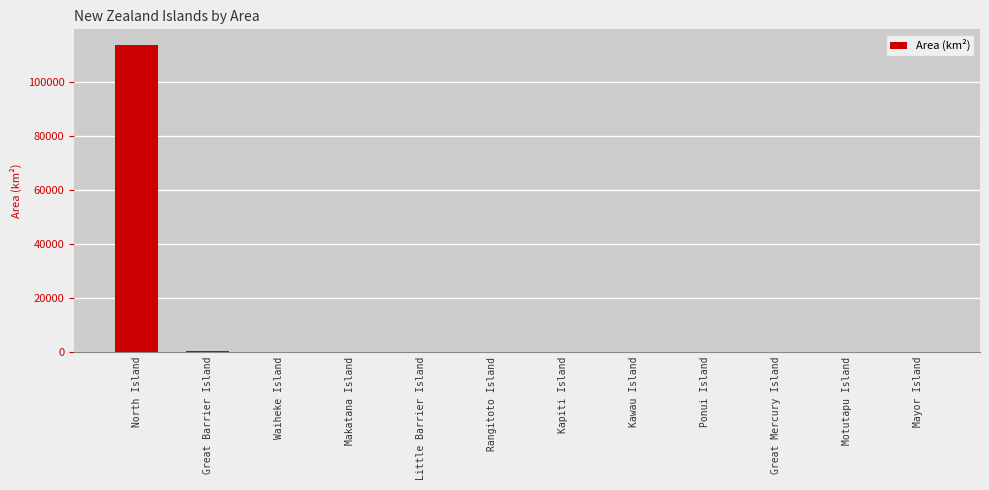

The value at North Island is 46020.7. True or false?

False